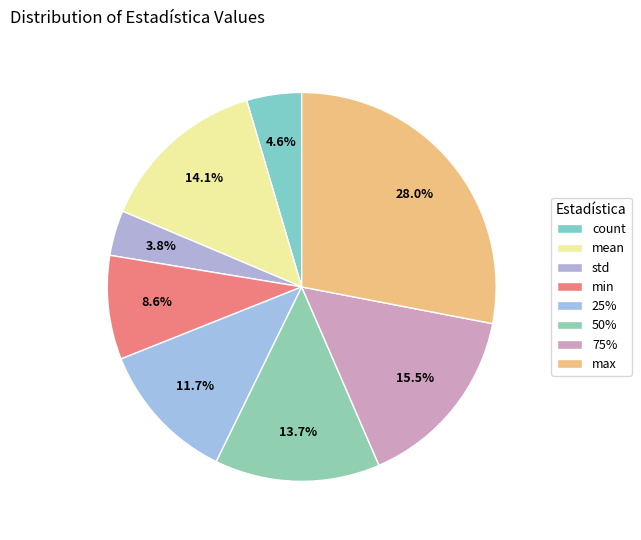

To the nearest percent, what percentage of the pie is 25%?

12%